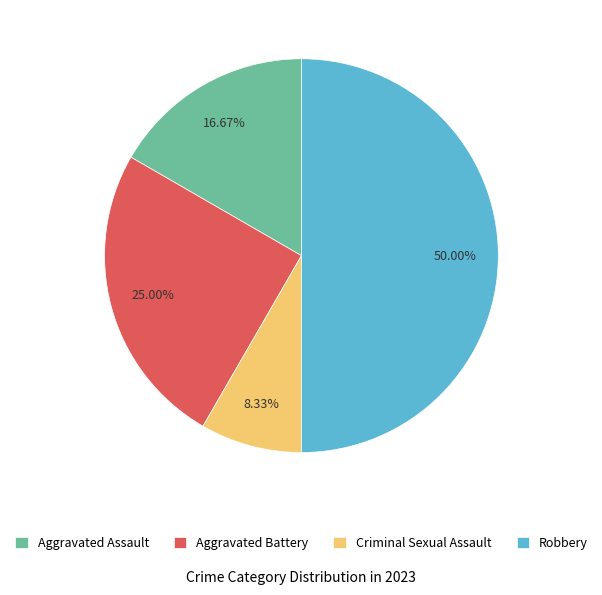

What percentage is NOT represented by Criminal Sexual Assault?

91.7%